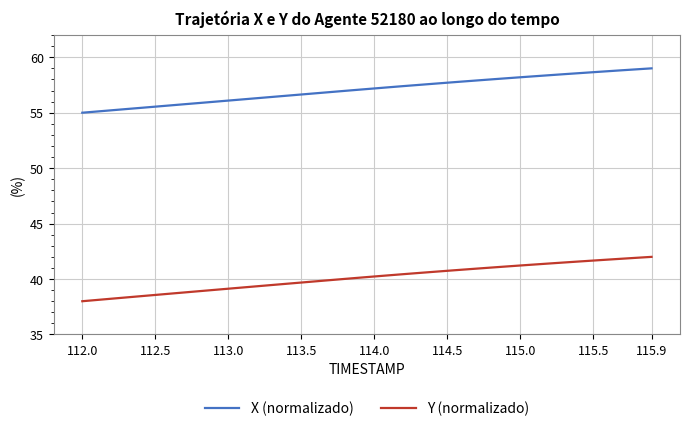

True or false: Y (normalizado) and X (normalizado) cross at least once.

False